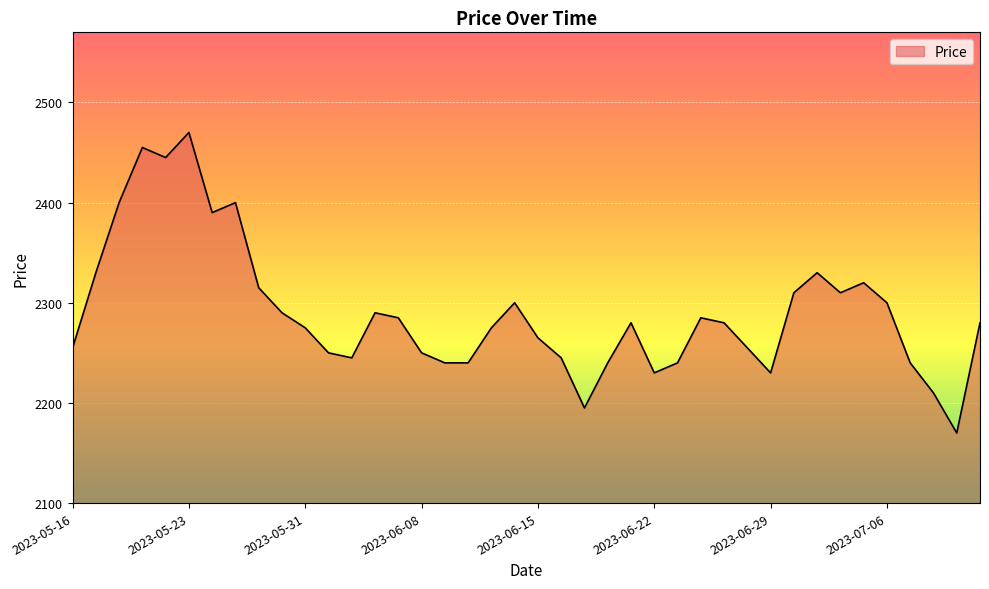

What is the minimum value shown in the chart?

2170